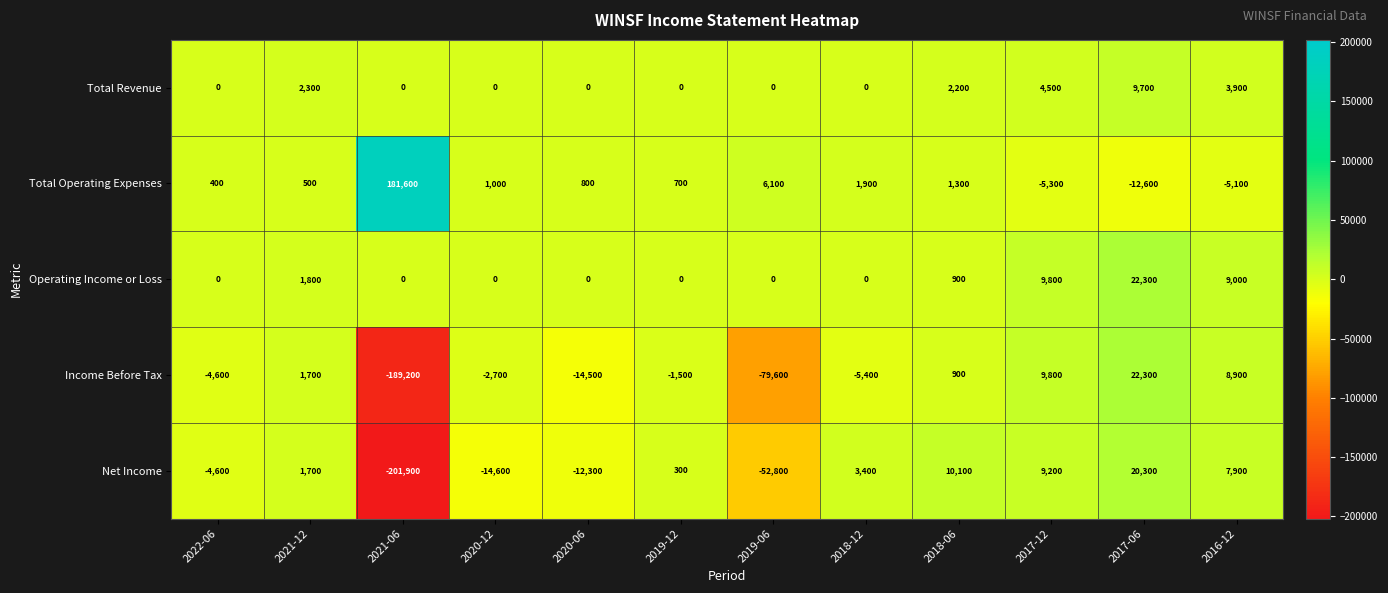

At which category is the sum across all series the highest?

2017-06